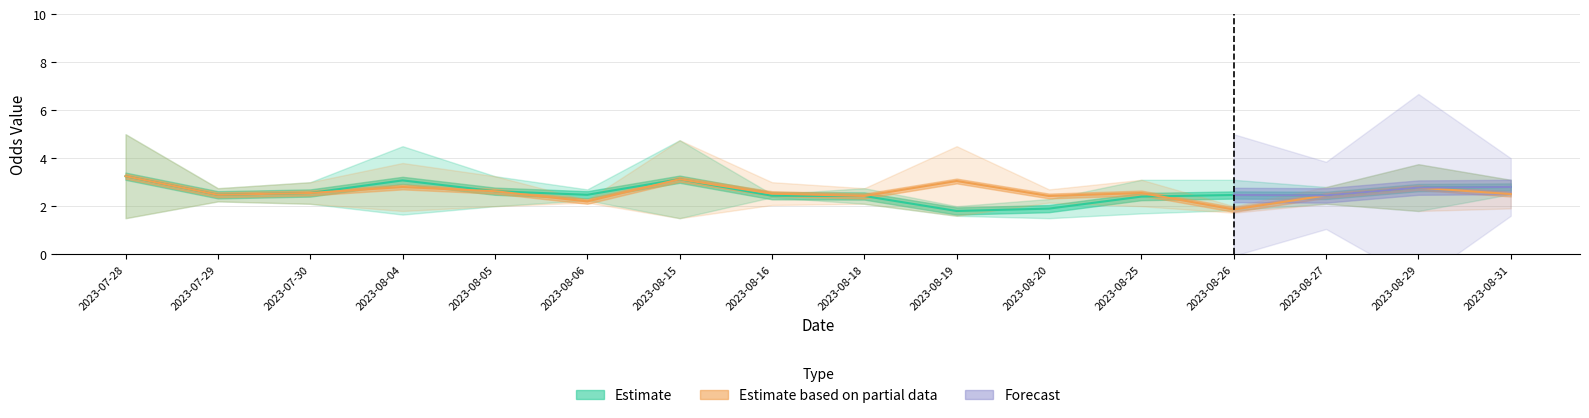

Which series has the largest range (max minus min)?

Estimate